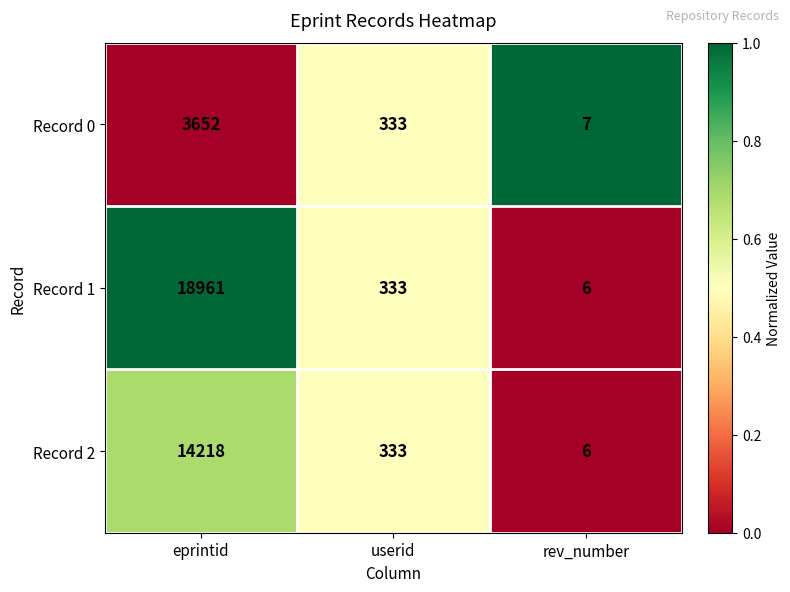

List the series in order of their peak value, lowest first.

Record 0, Record 2, Record 1